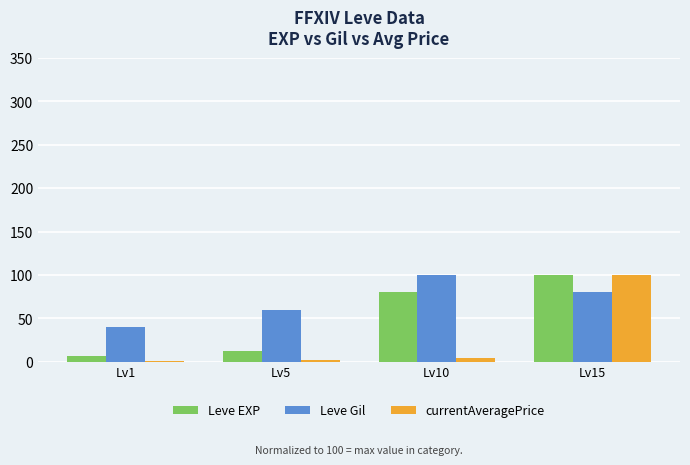

Which series has the largest total across all categories?

Leve Gil